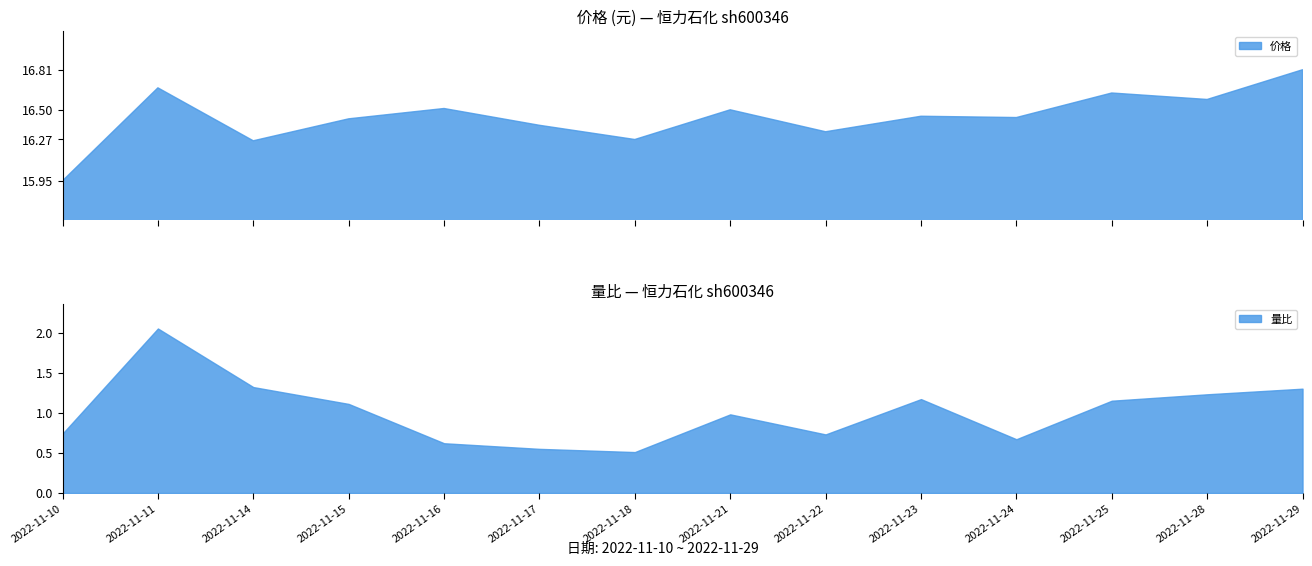

How many distinct data groups are displayed?

2